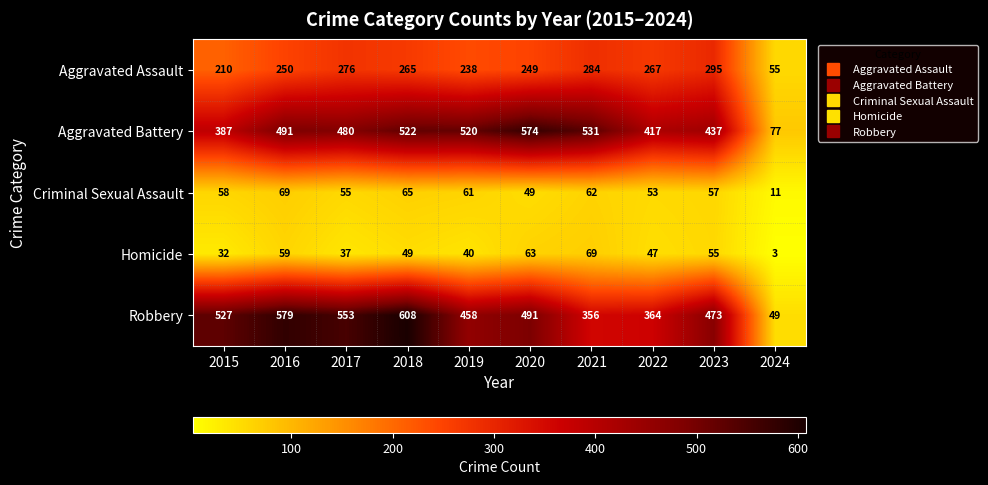

Read the Criminal Sexual Assault value at 2024.

11